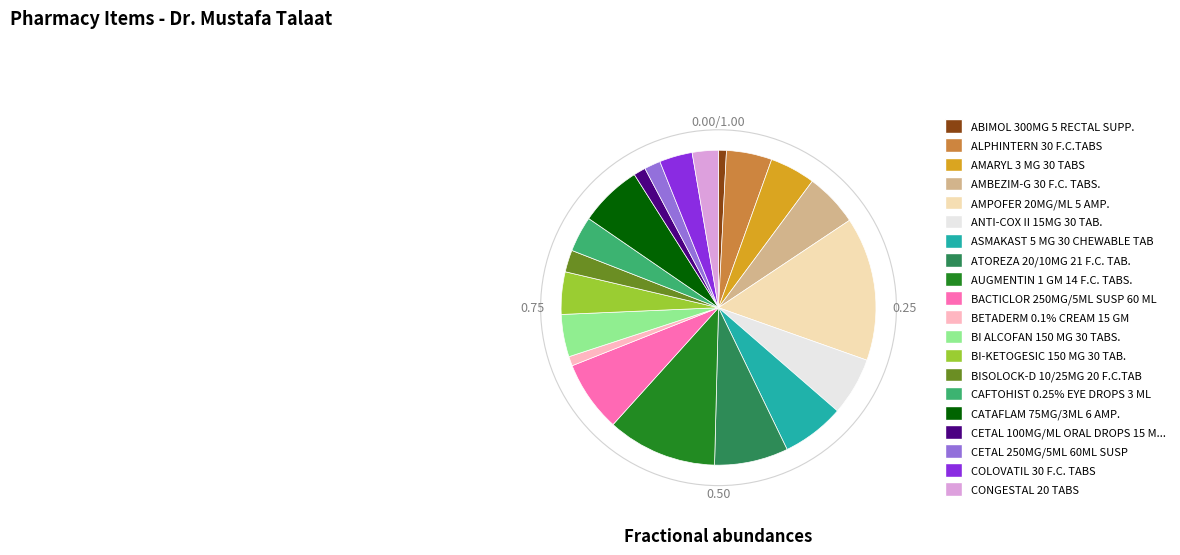

Does any single category account for the majority?

No